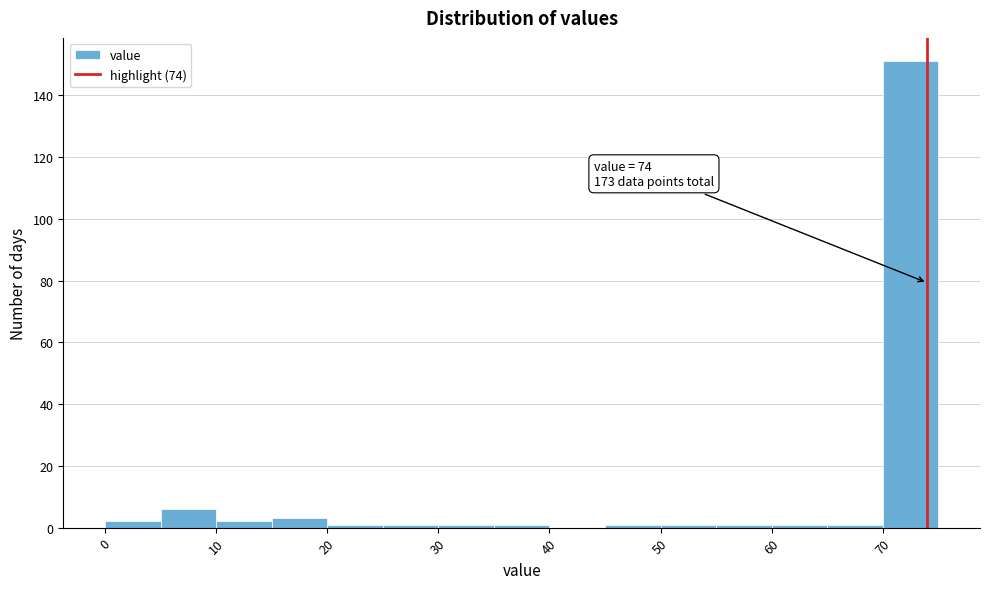

Which range on the x-axis has the tallest bar?

70 to 75